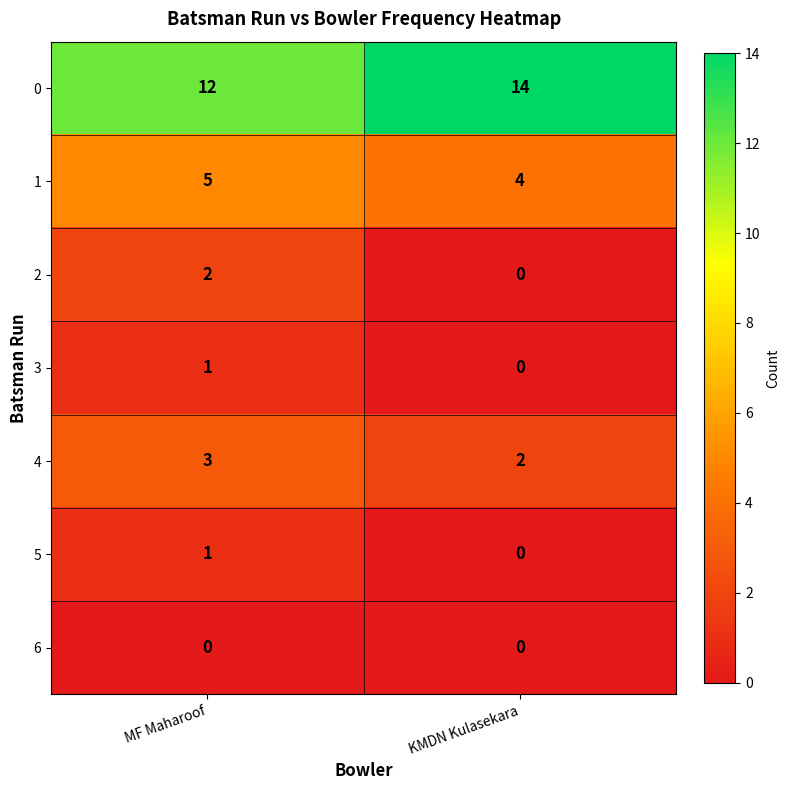

What is the difference between the highest and lowest values at KMDN Kulasekara?

14